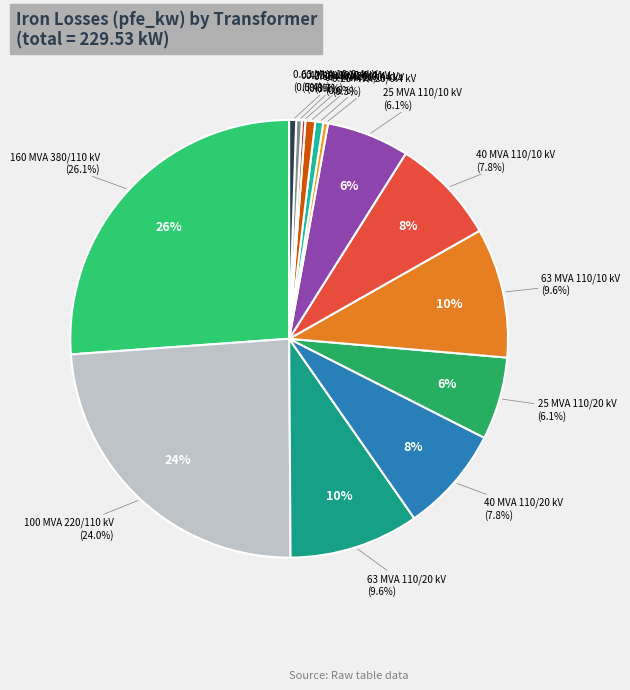

To the nearest percent, what percentage of the pie is 63 MVA 110/10 kV?

10%